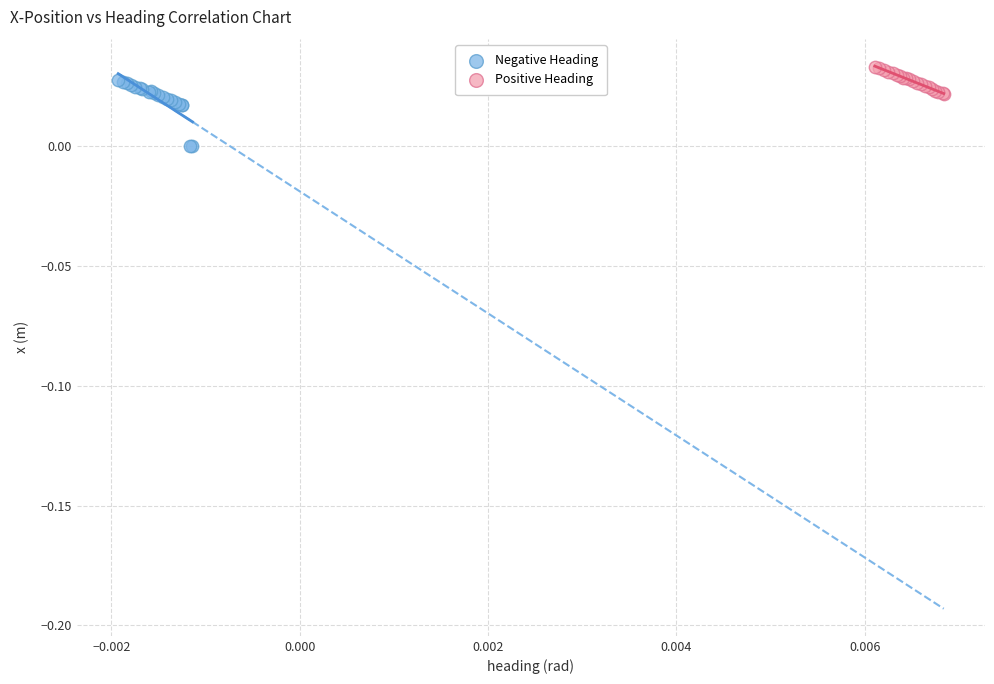

Which series contains the highest Y value?

Positive Heading